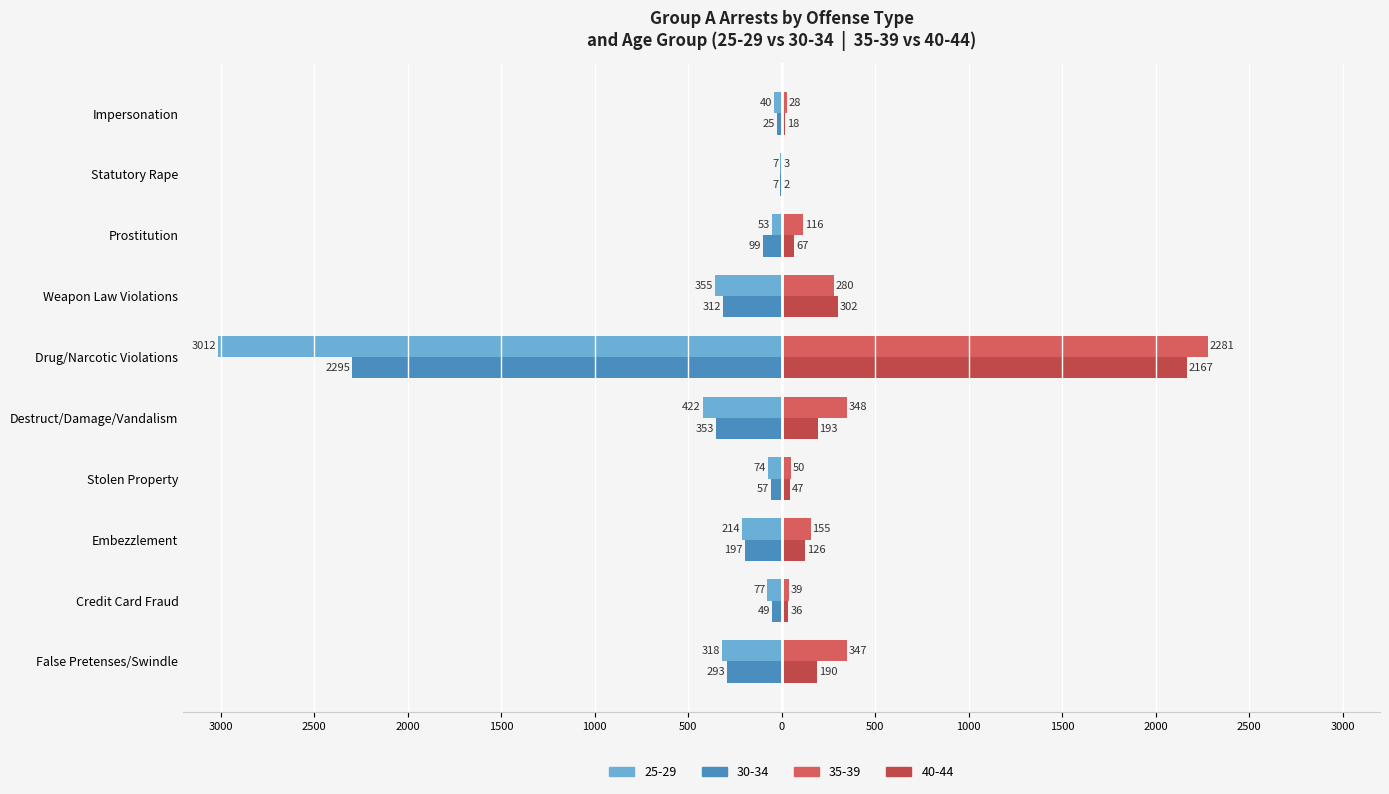

What is the label of the 2nd bar from the left?

Credit Card Fraud